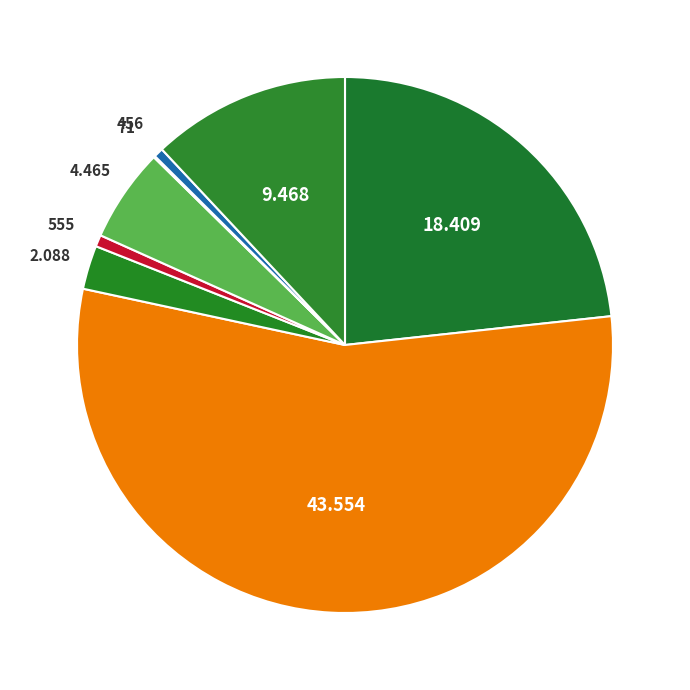

Count the number of slices in the pie.

8